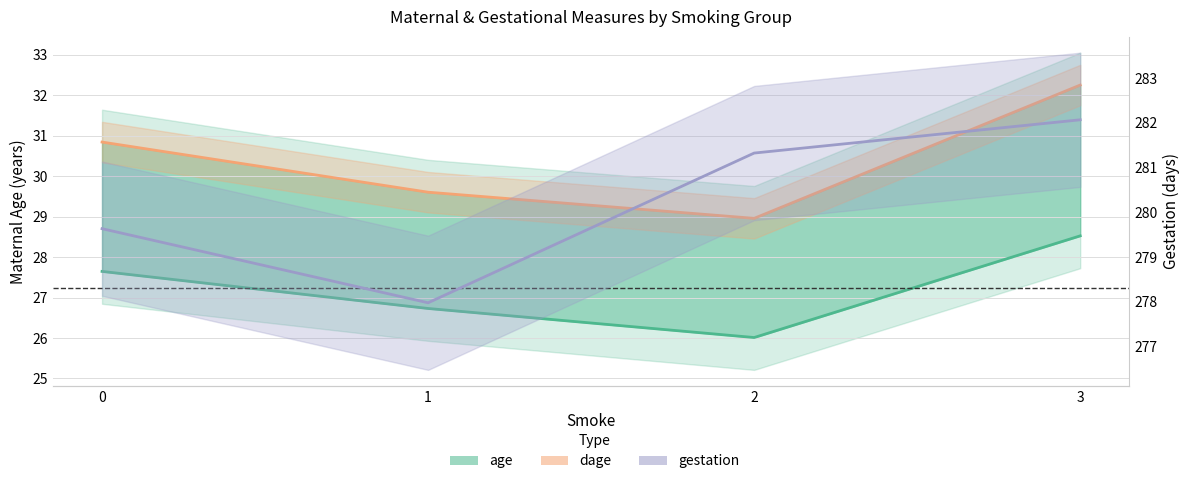

Which label corresponds to the largest value in the chart?

3